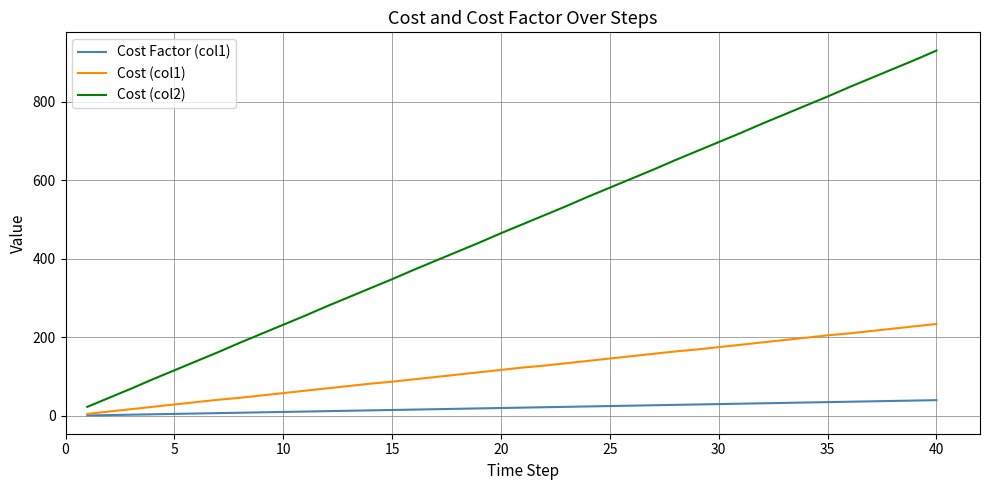

True or false: Cost (col2) and Cost (col1) intersect in this chart.

False